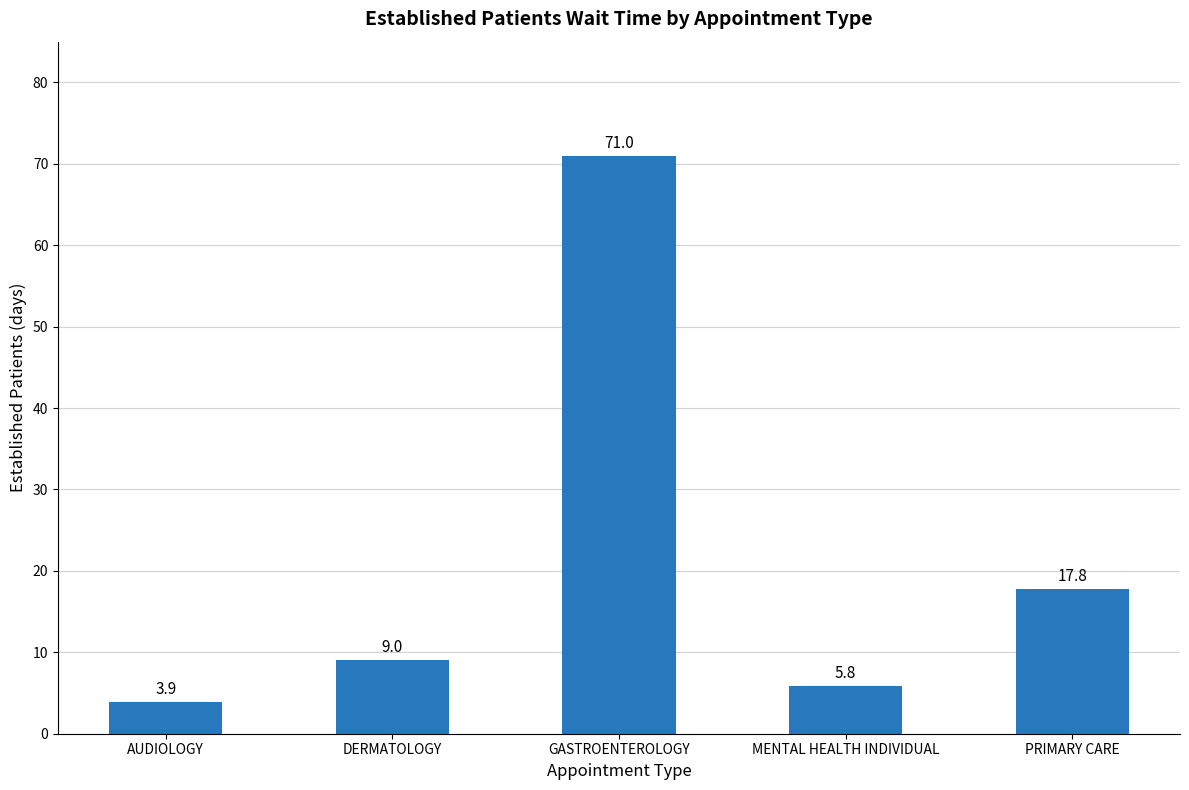

What is the average value?

21.5